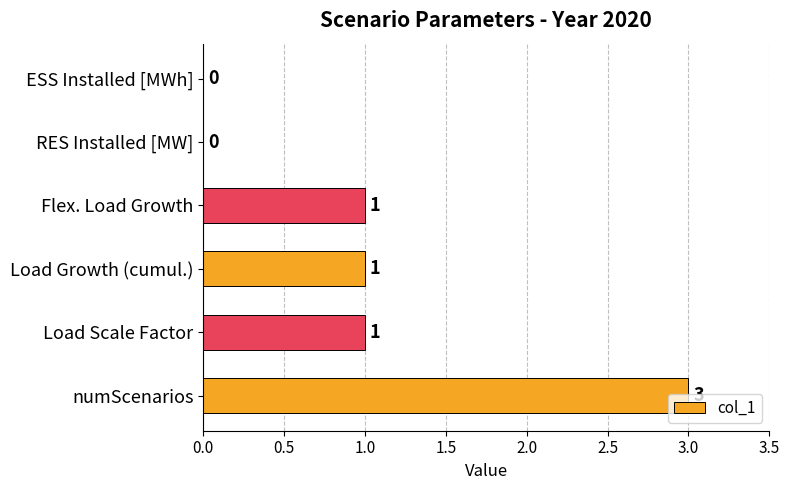

Is it true that the value at Flex. Load Growth is 2?

False